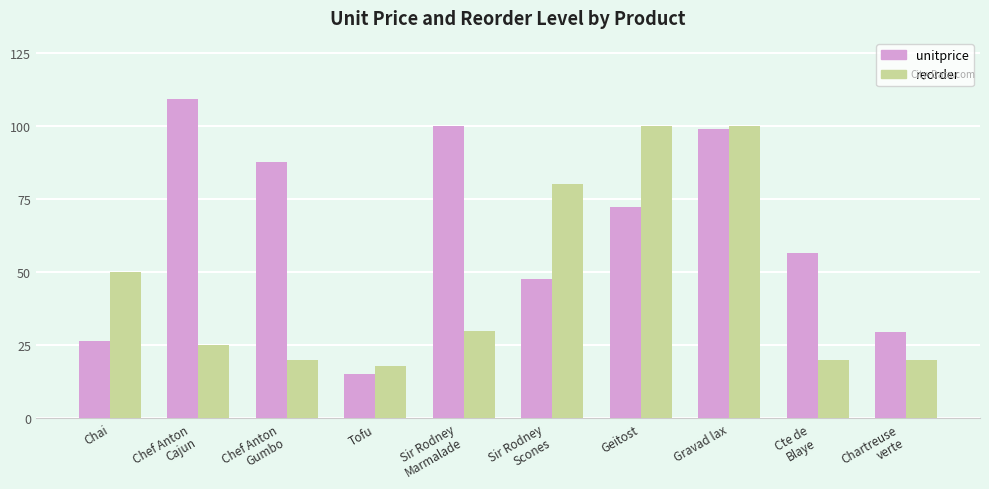

At which category does the chart reach its minimum across all series?

Tofu